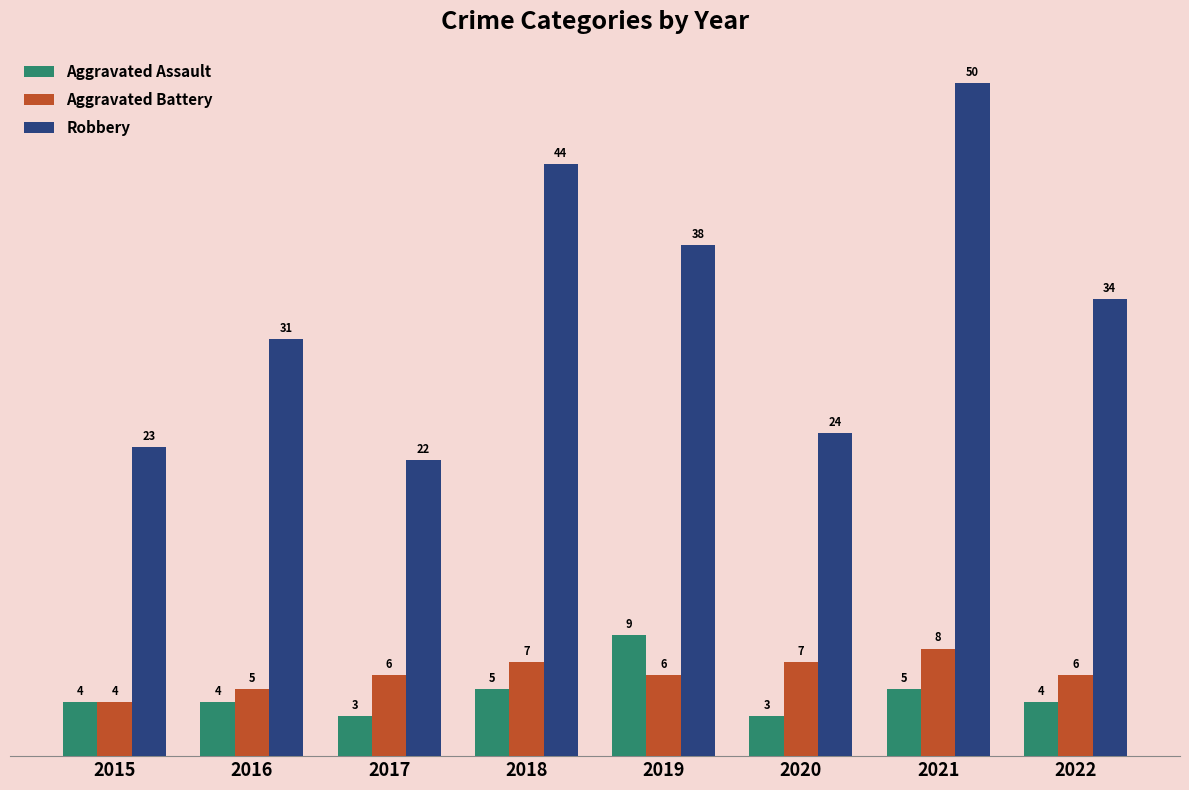

What is the sum of all Robbery values?

266